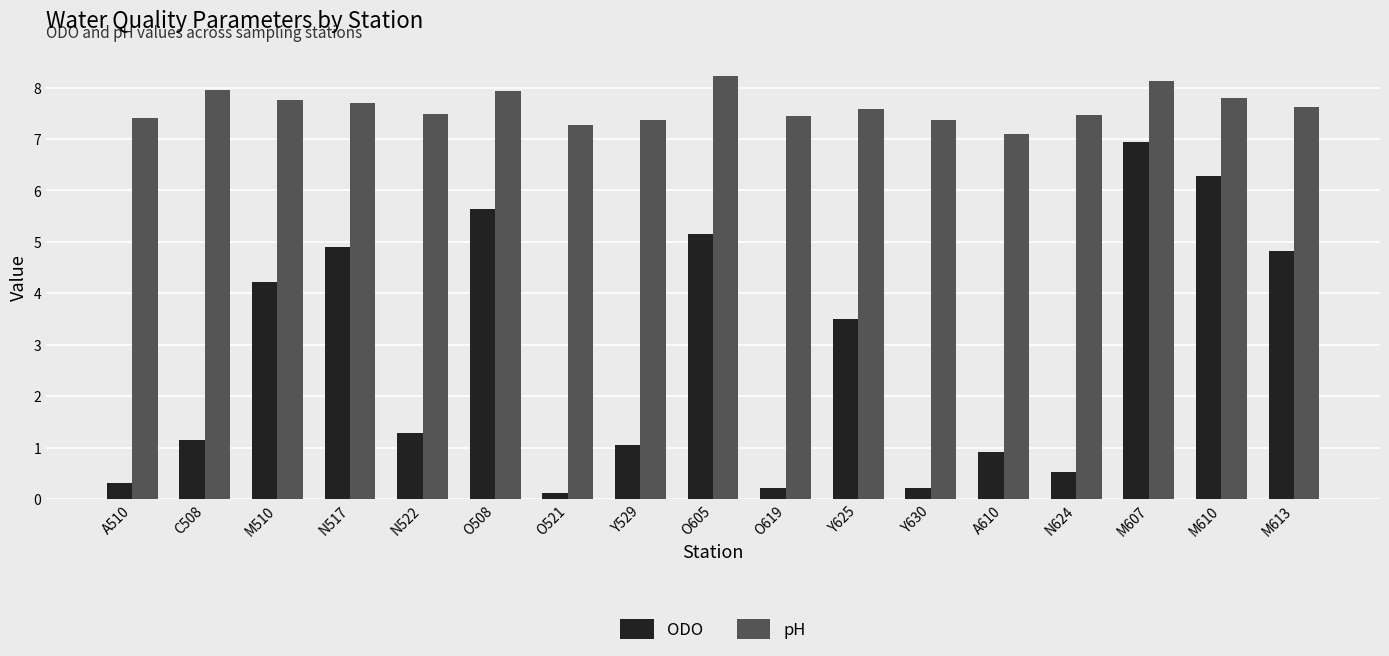

At Y630, list the series in order from largest to smallest.

pH, ODO